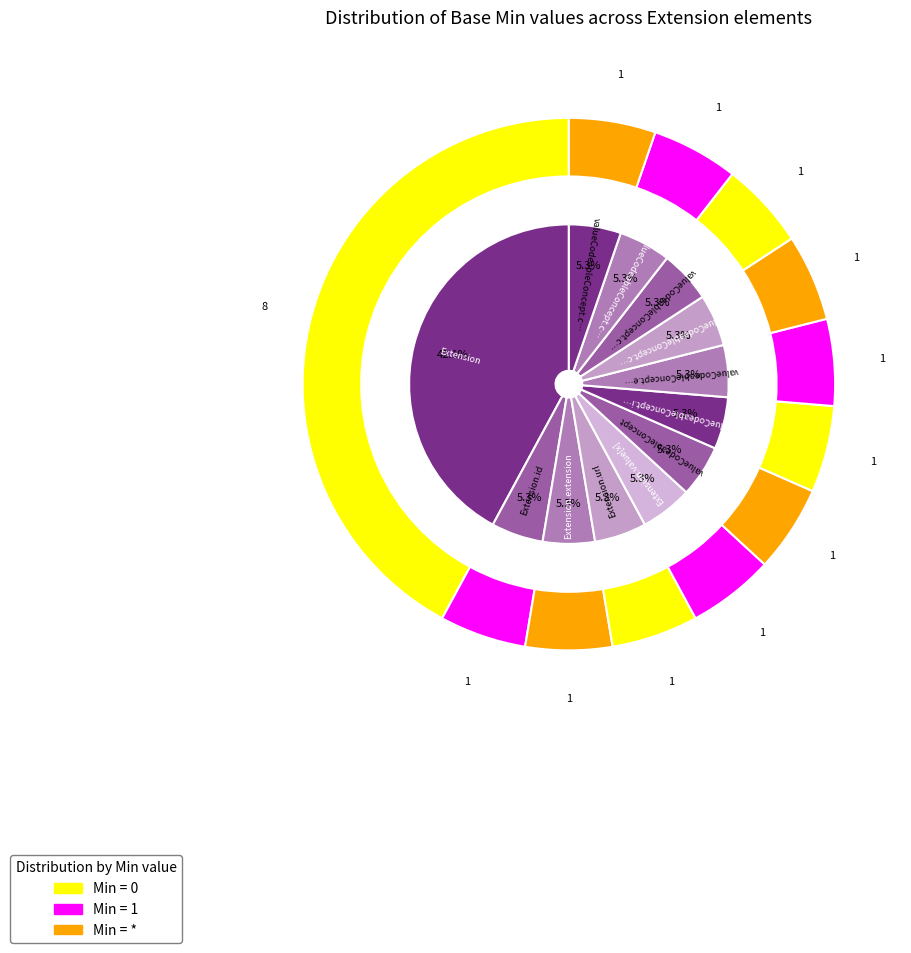

What is the smallest slice in the pie chart?

Extension.id